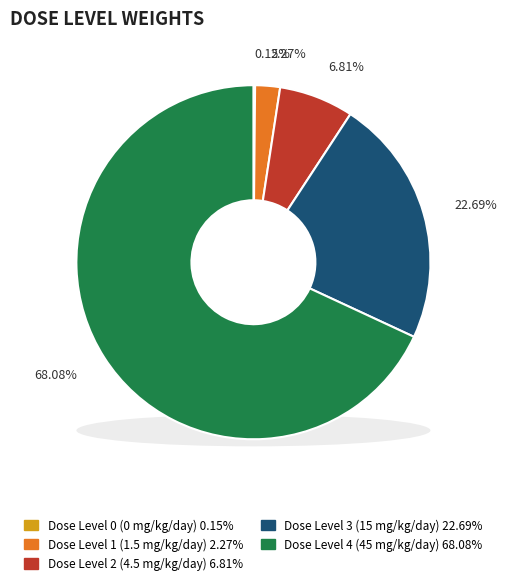

How many slices are in this pie chart?

5